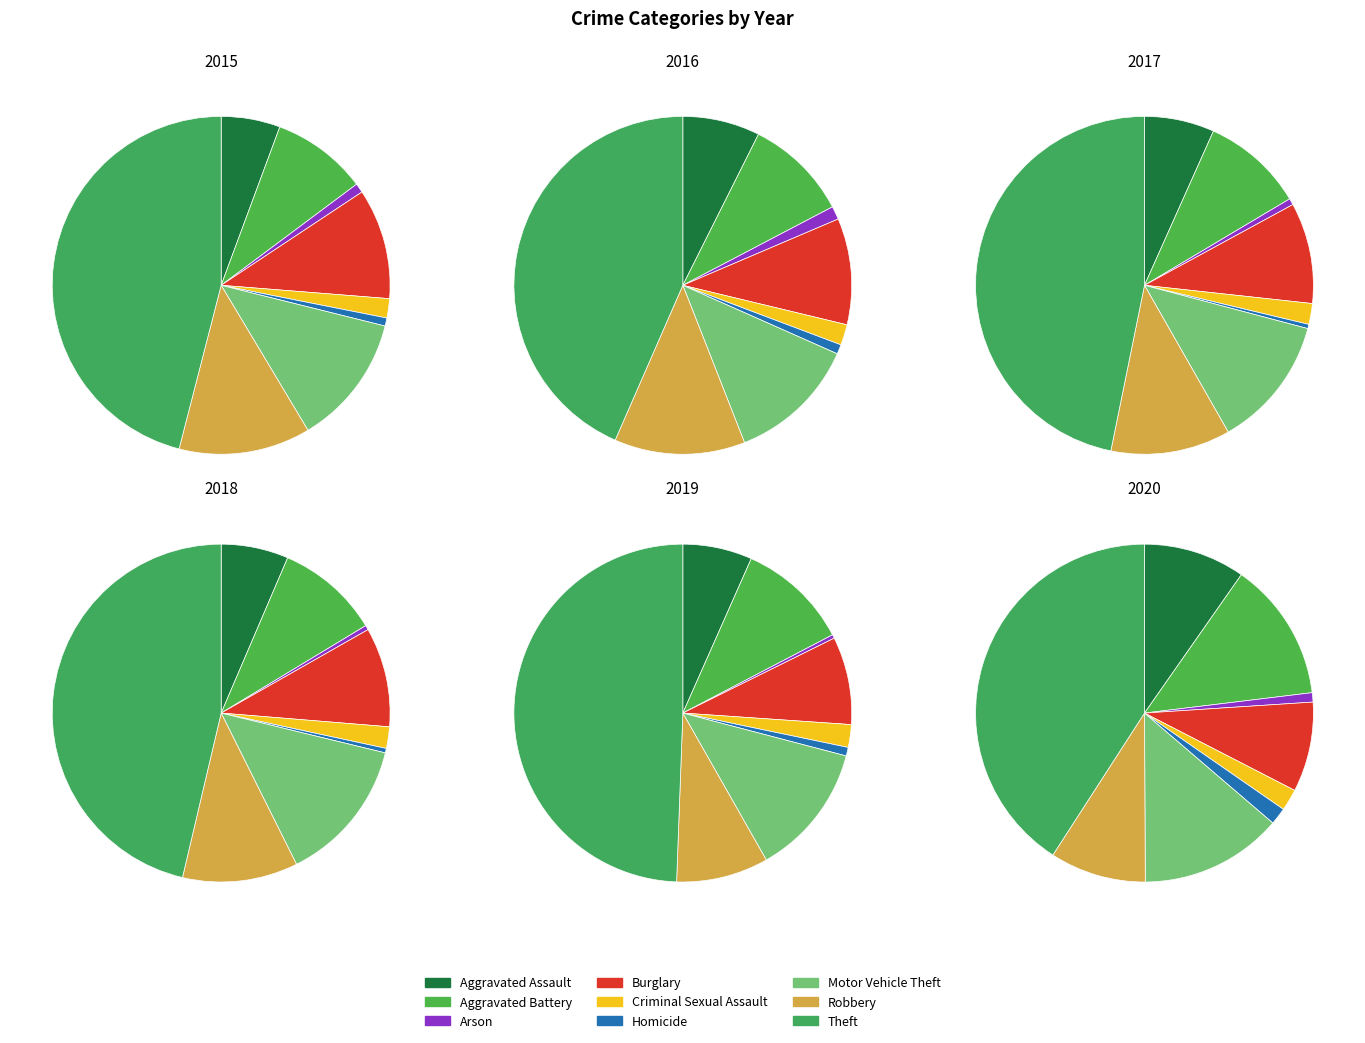

To the nearest percent, what is the difference between the Theft and Aggravated Battery slice percentages?

37%